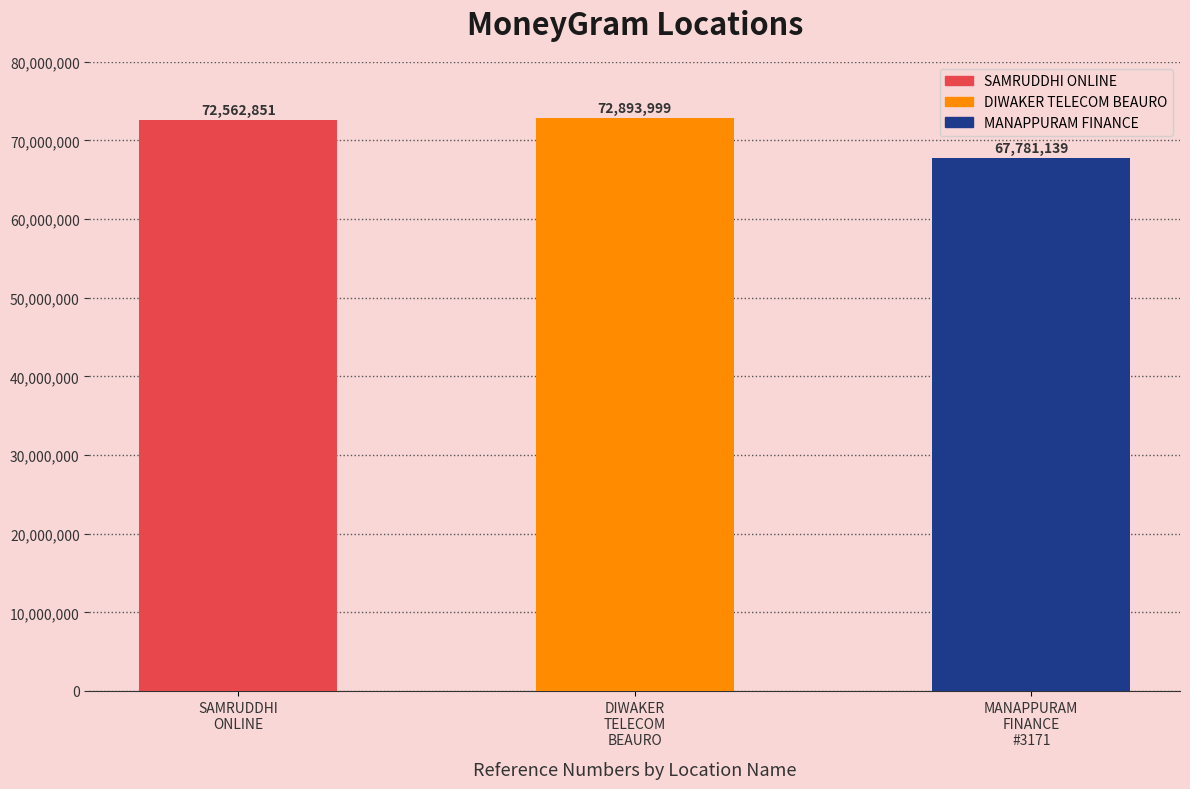

Rank the categories by value from highest to lowest.

DIWAKER
TELECOM
BEAURO, SAMRUDDHI
ONLINE, MANAPPURAM
FINANCE
#3171